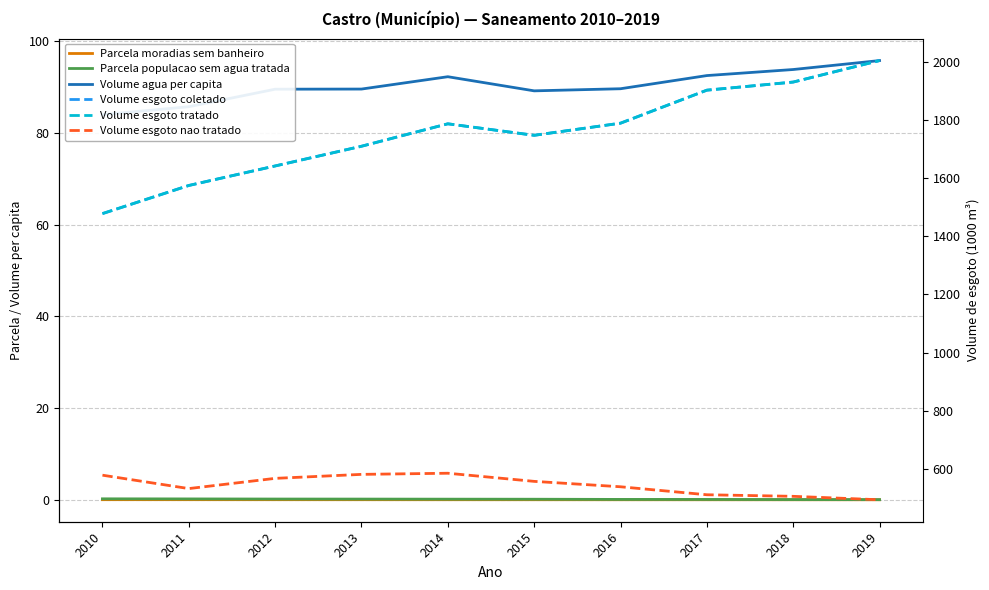

What is the value of the Parcela populacao sem agua tratada point at the 7th from the left?

0.1